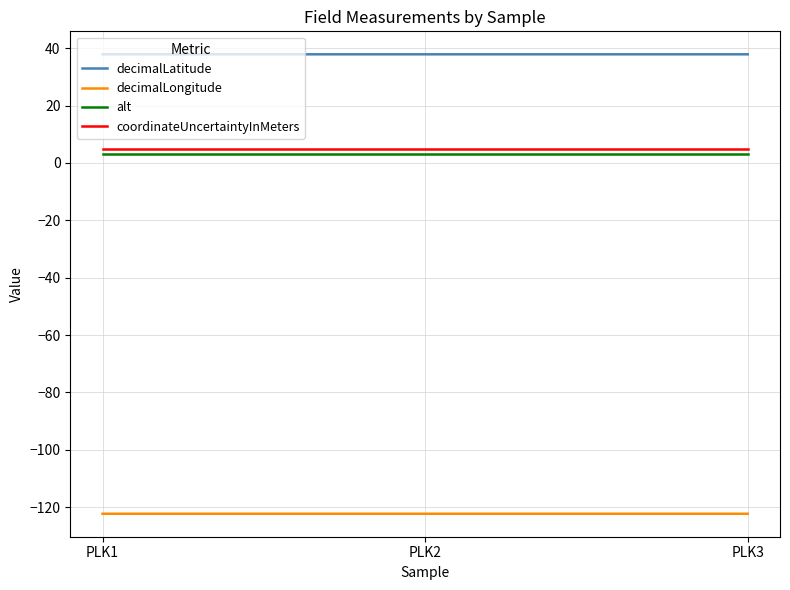

The alt series shows 3.0 at PLK2. True or false?

True